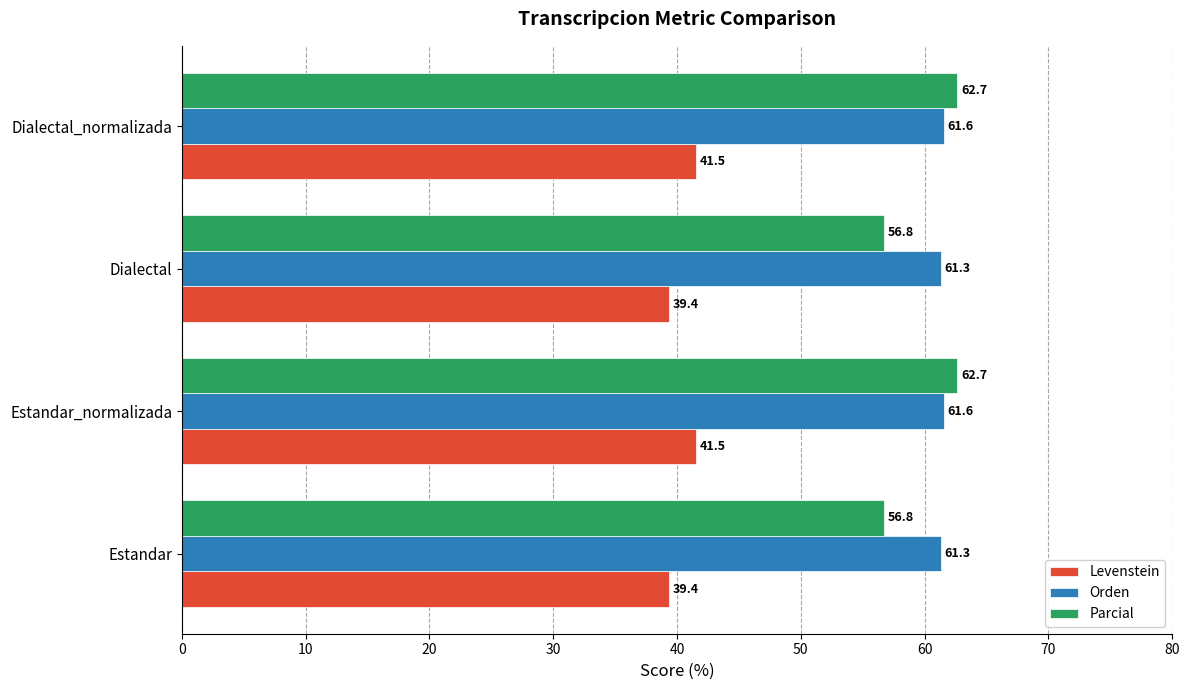

Between Estandar and Dialectal_normalizada, which series saw the biggest shift?

Parcial